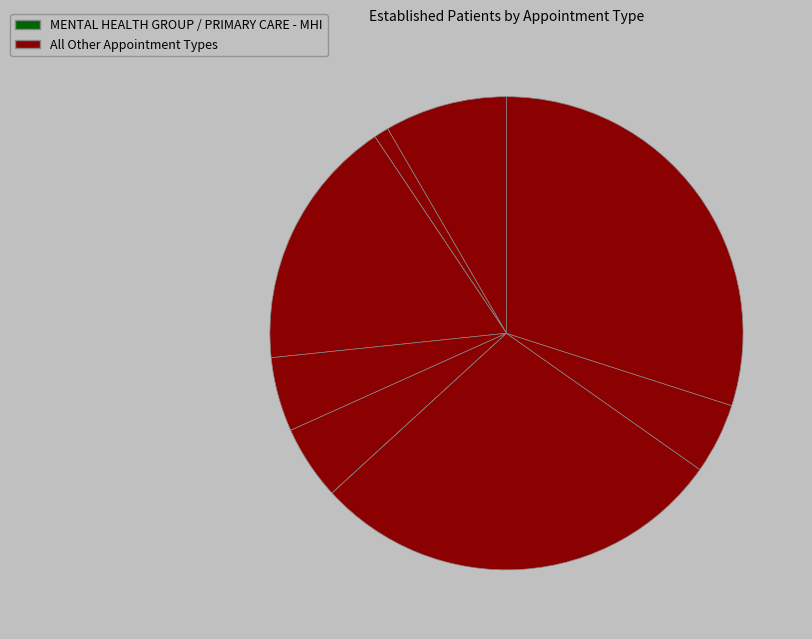

How many segments does this pie chart have?

10